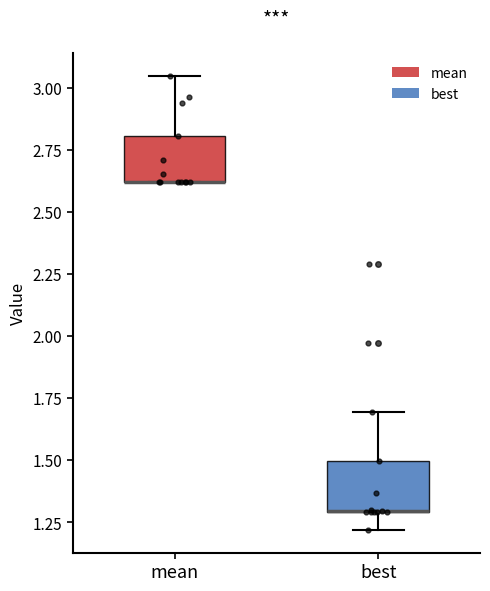

Reading left to right, transcribe this box plot: for each box, give where its median line is, the range the box spans, and where its two whiskers end, as read against the y-axis. The values are not printed on the chart, so give them approximately, as read against the axis.

mean: median 2.60 (drawn on the box's lower edge), box 2.60 to 2.80, whiskers 2.60 to 3.05
best: median 1.30 (drawn on the box's lower edge), box 1.30 to 1.50, whiskers 1.20 to 1.70